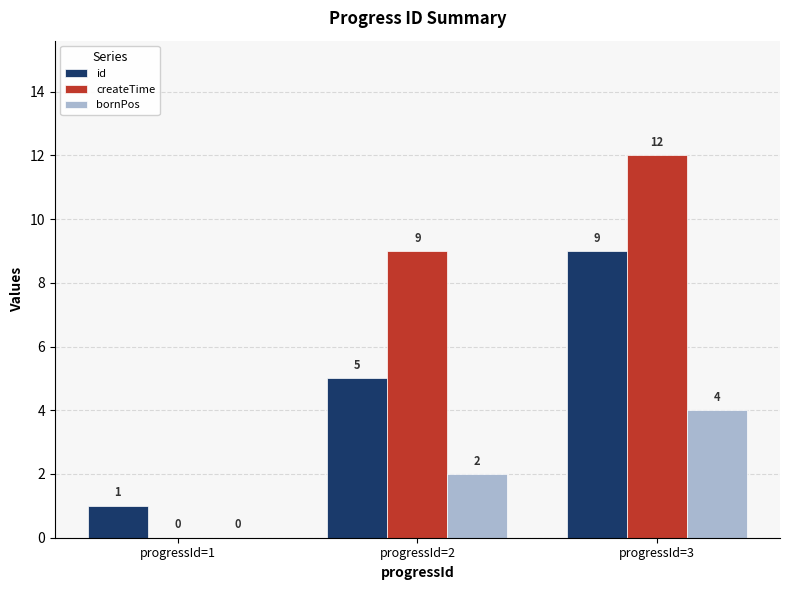

Count the bornPos values in the range 0 to 4.

3